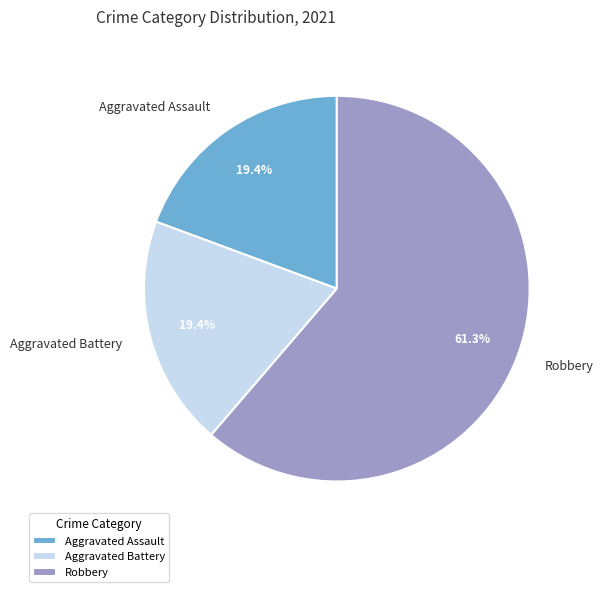

Combined, what portion of the pie is Robbery and Aggravated Assault?

80.6%